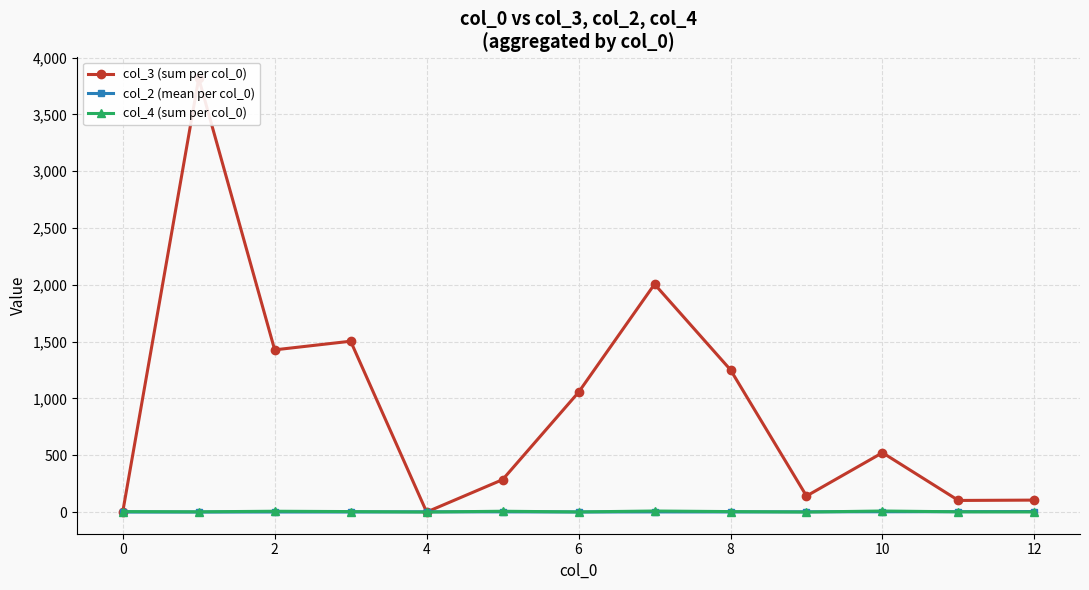

How many col_4 (sum per col_0) values are between 2 and 8?

9